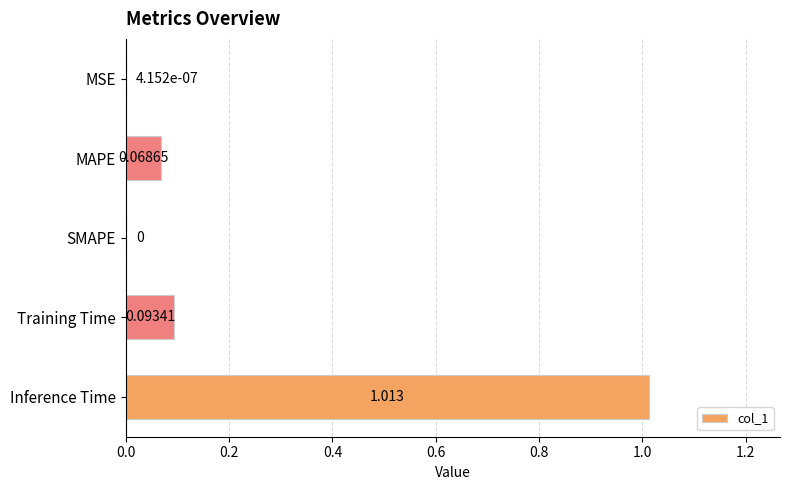

Which has a higher value, MAPE or Training Time?

Training Time